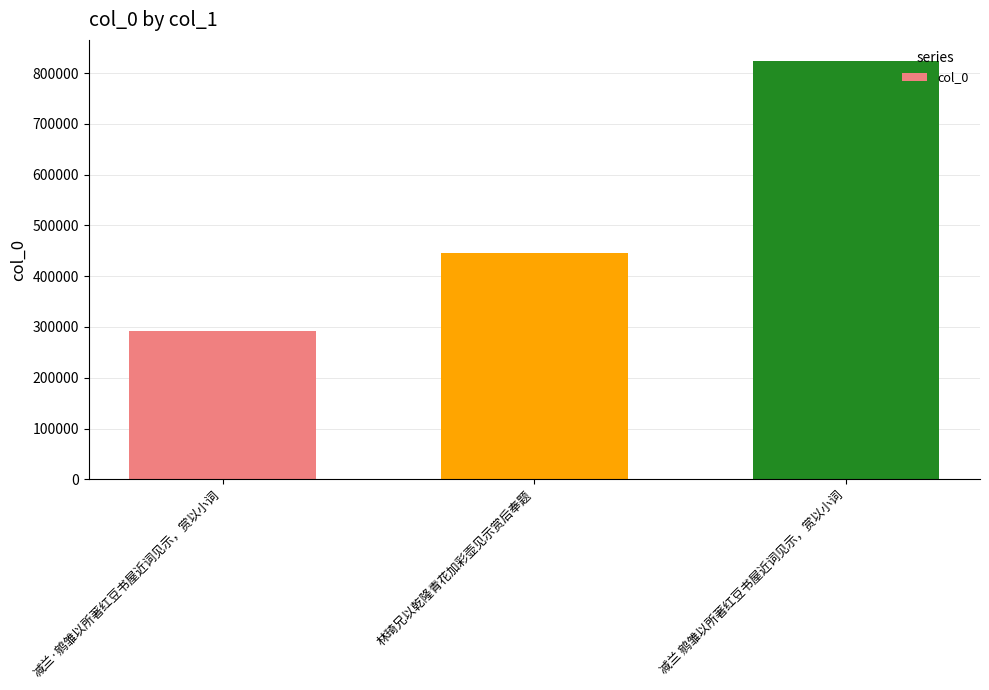

List the labels in order of value, smallest first.

减兰·鹓雏以所著红豆书屋近词见示，赏以小词, 林琦兄以乾隆青花加彩壶见示赏后奉题, 减兰 鹓雏以所著红豆书屋近词见示，赏以小词